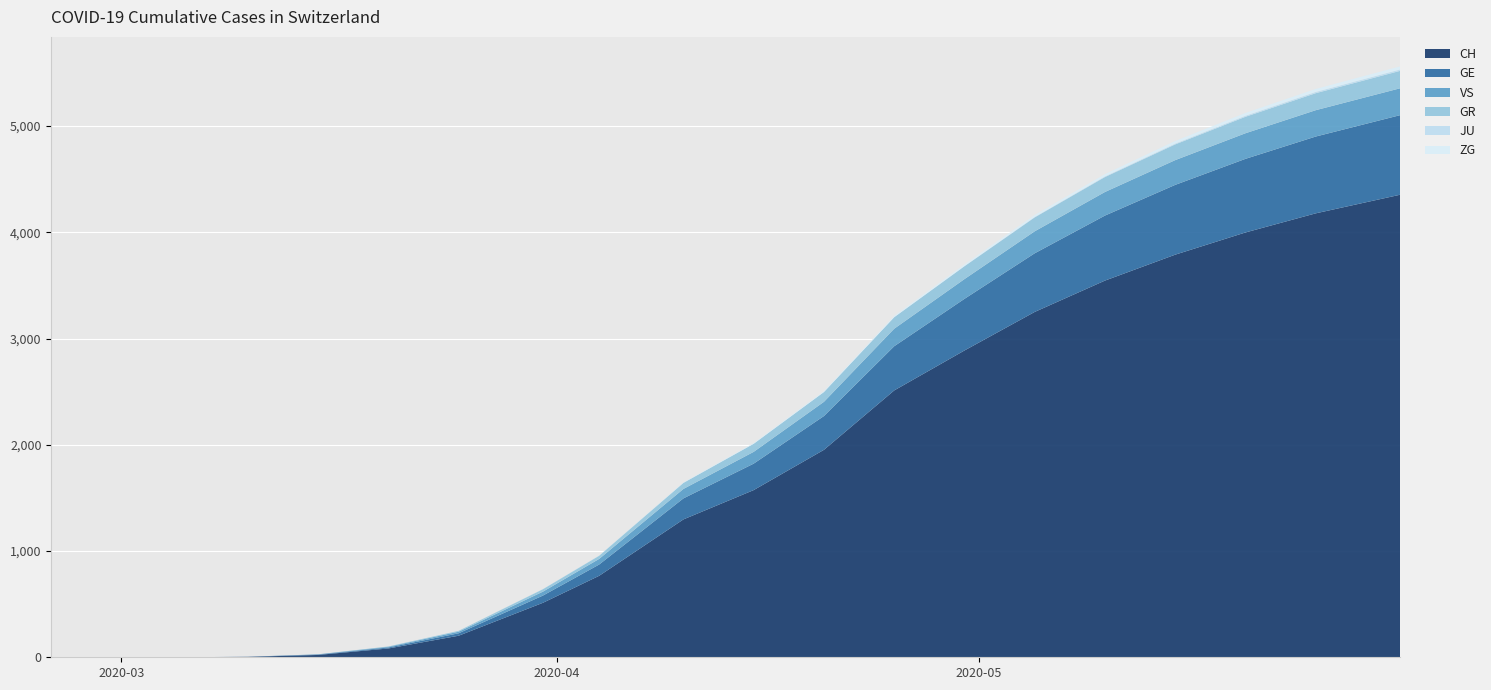

Reading left to right, extract all data points from this chart.

CH: 0	0	0	4	22	83	203	513	767	1298	1574	1953	2512	2888	3251	3546	3790	3999	4179	4354
GE: 0	0	0	1	4	9	23	68	106	198	249	318	416	486	552	612	657	693	723	749
GR: 0	0	0	0	0	3	8	23	30	57	76	92	108	121	131	141	148	155	160	164
VS: 0	0	0	0	2	7	15	37	53	89	111	134	165	186	207	222	233	241	248	253
JU: 0	0	0	0	0	0	0	0	0	0	0	0	1	2	4	6	8	10	12	13
ZG: 0	0	0	0	0	0	0	1	2	5	7	9	12	15	18	21	24	26	28	29